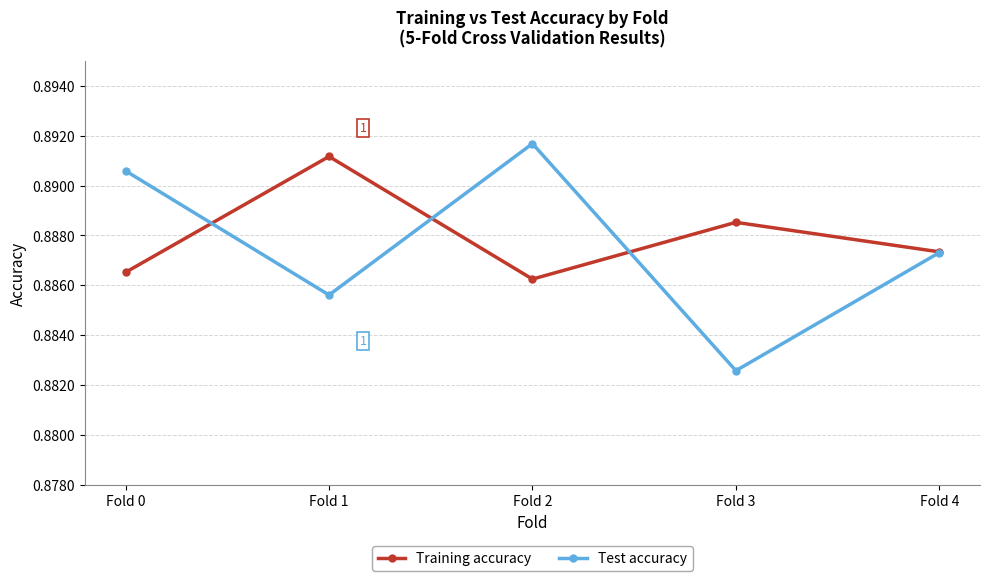

List the series in order of their peak value, lowest first.

Training accuracy, Test accuracy